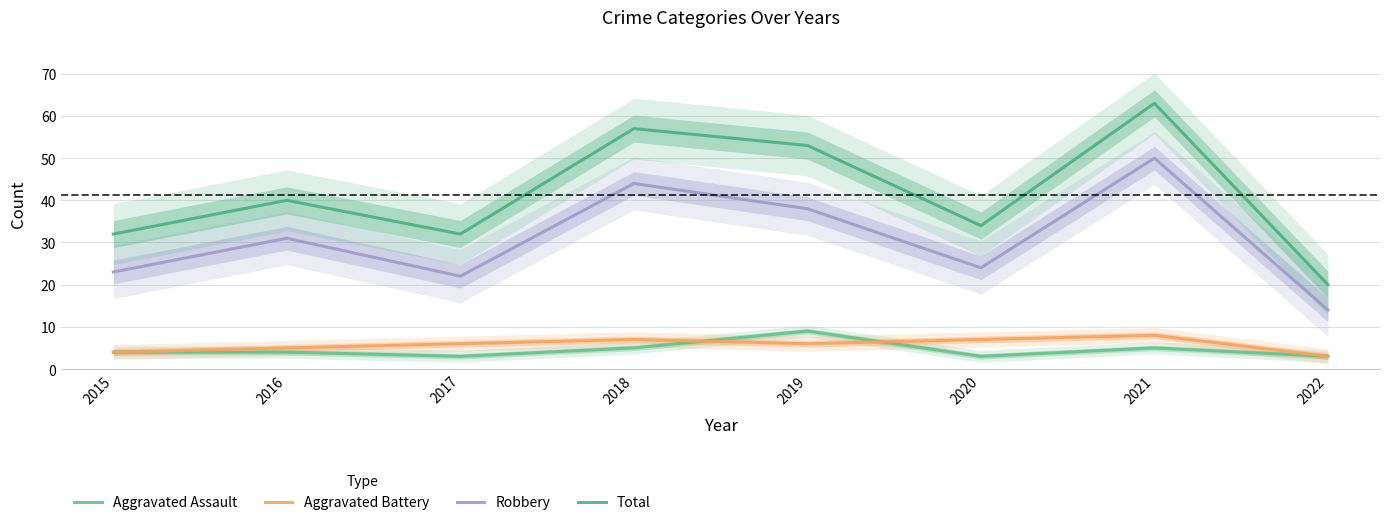

Where does the Aggravated Assault series first go above 4?

2018